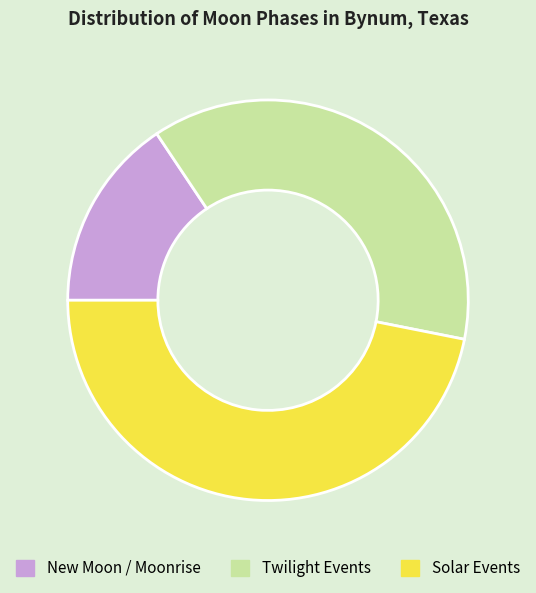

Is there a majority slice in this chart?

No